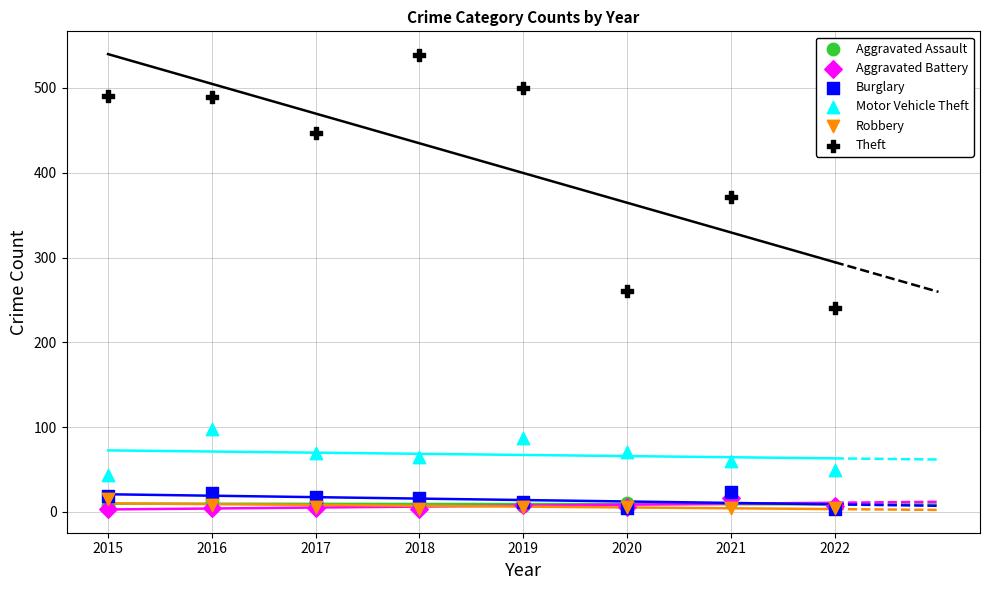

What are all the series names shown in the legend?

Aggravated Assault, Aggravated Battery, Burglary, Motor Vehicle Theft, Robbery, Theft